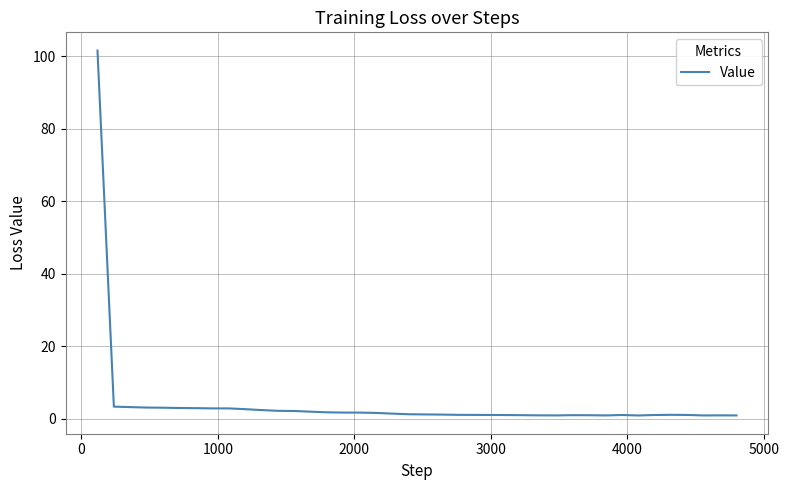

What is the maximum value shown in the chart?

101.5